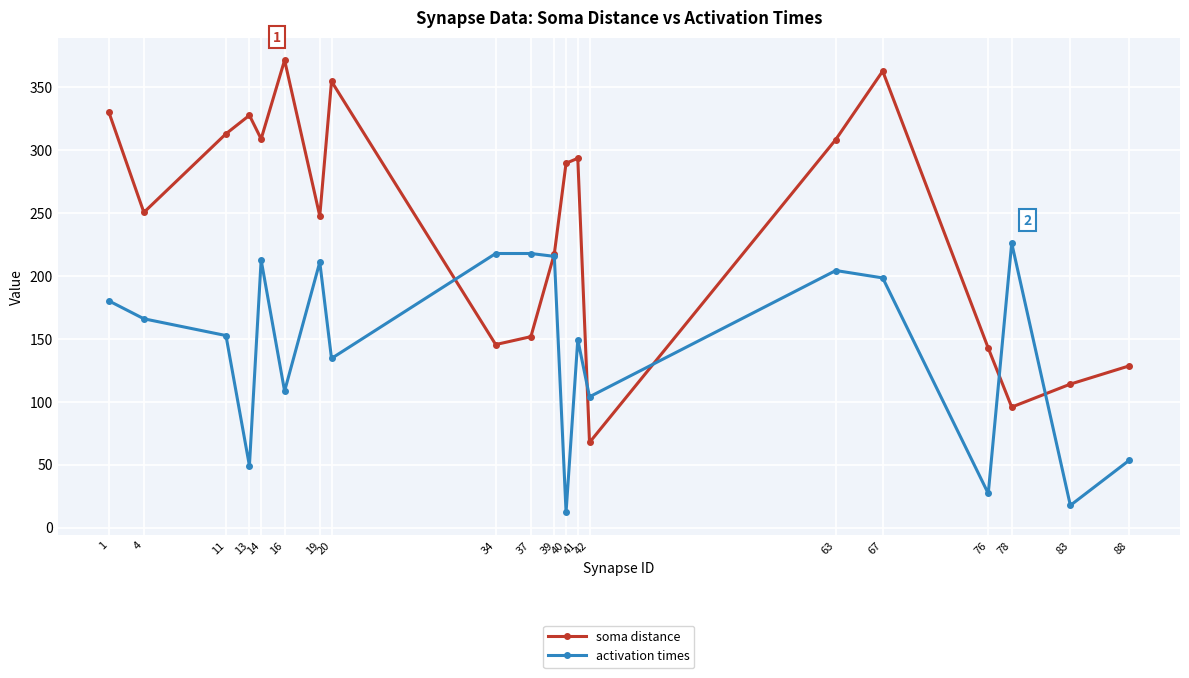

Which category has the lowest value in the activation times series?

40